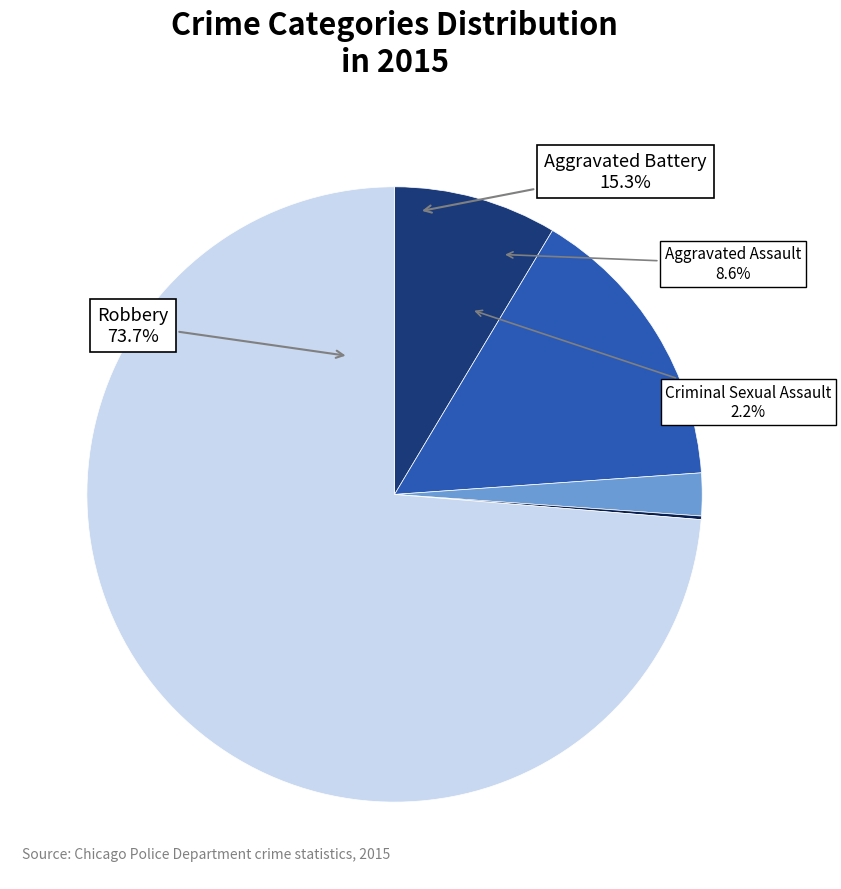

Which slice represents more than half of the pie?

Robbery